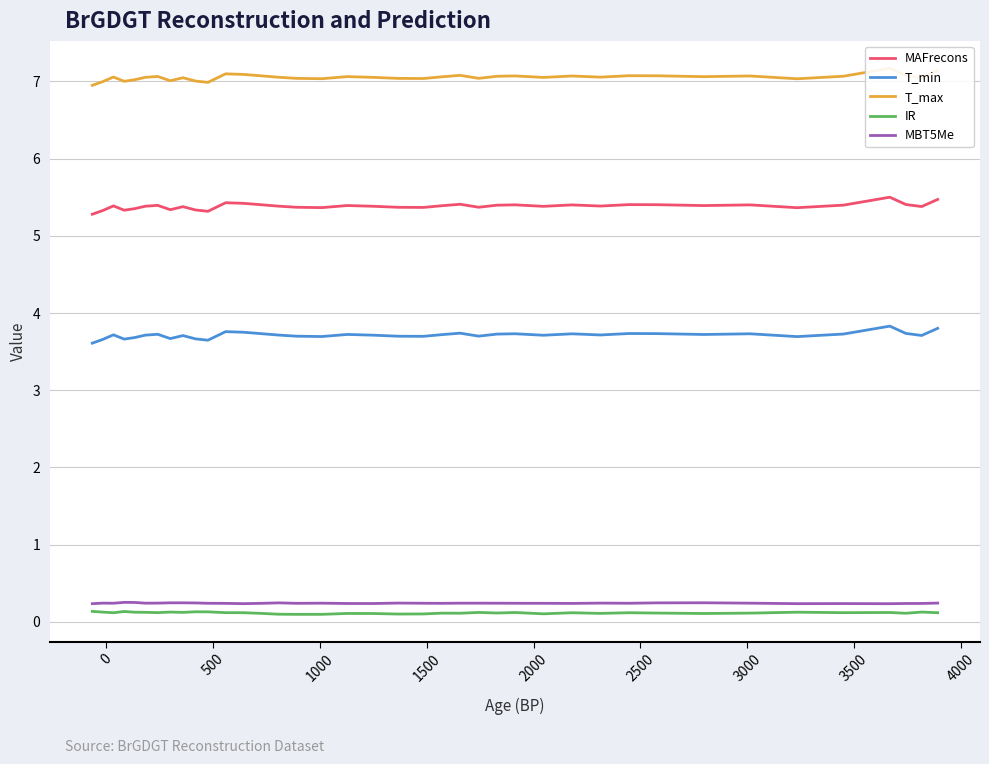

What is the value of the T_min point at the 20th from the left?

3.7